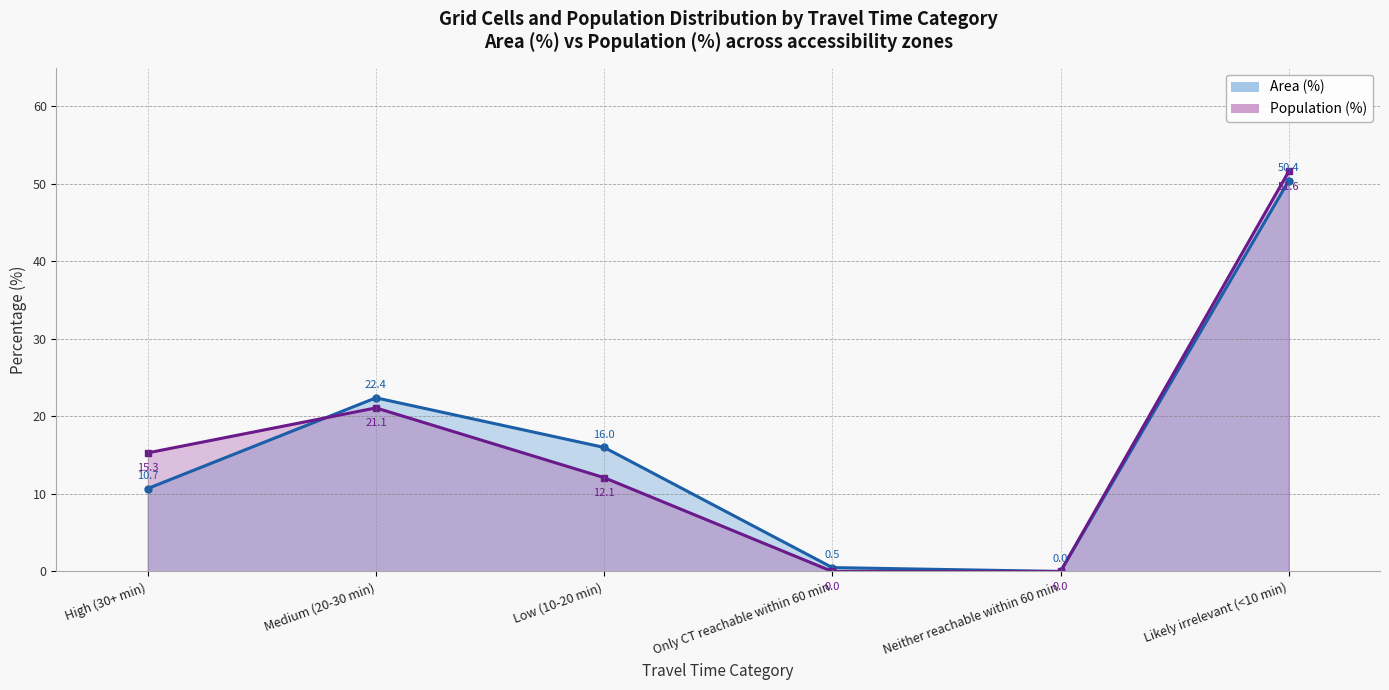

At which category does the chart reach its minimum across all series?

Neither reachable within 60 min